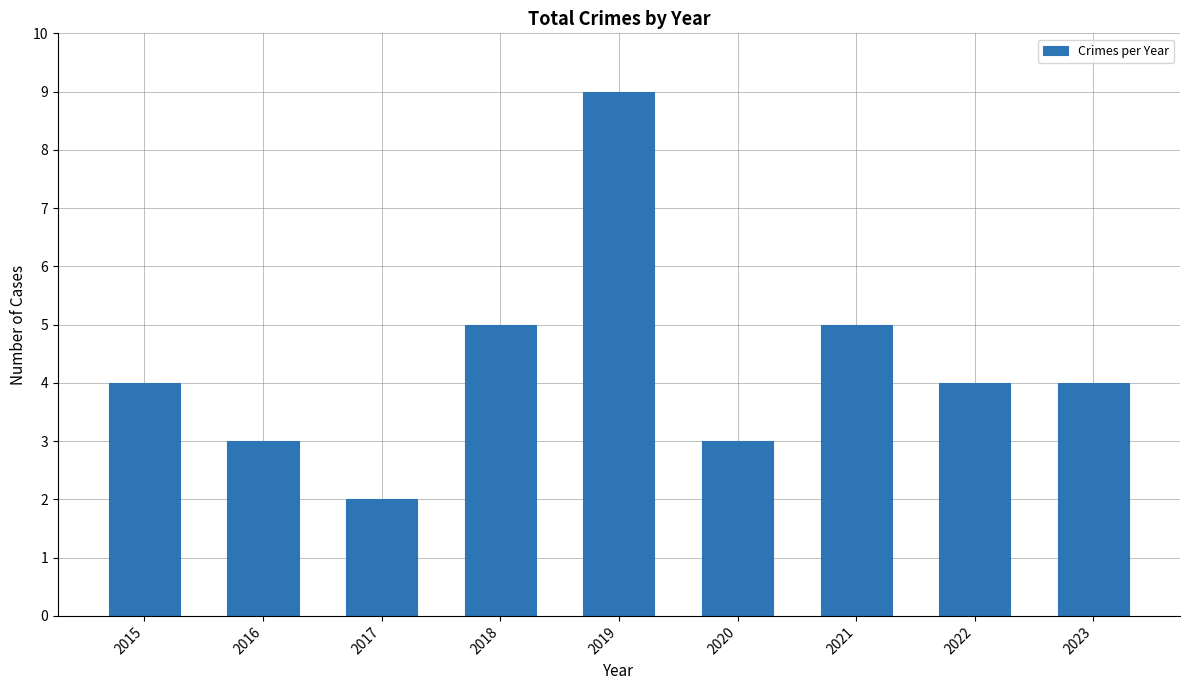

What is the sum of all values?

39